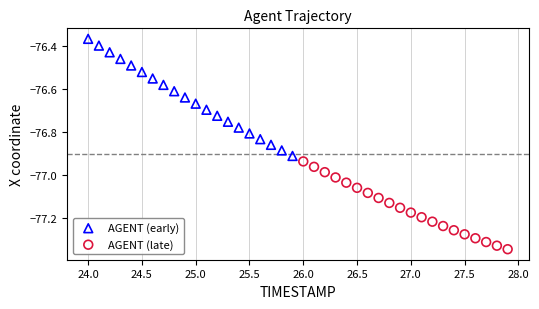

Which series has the largest Y range (max minus min)?

AGENT (early)